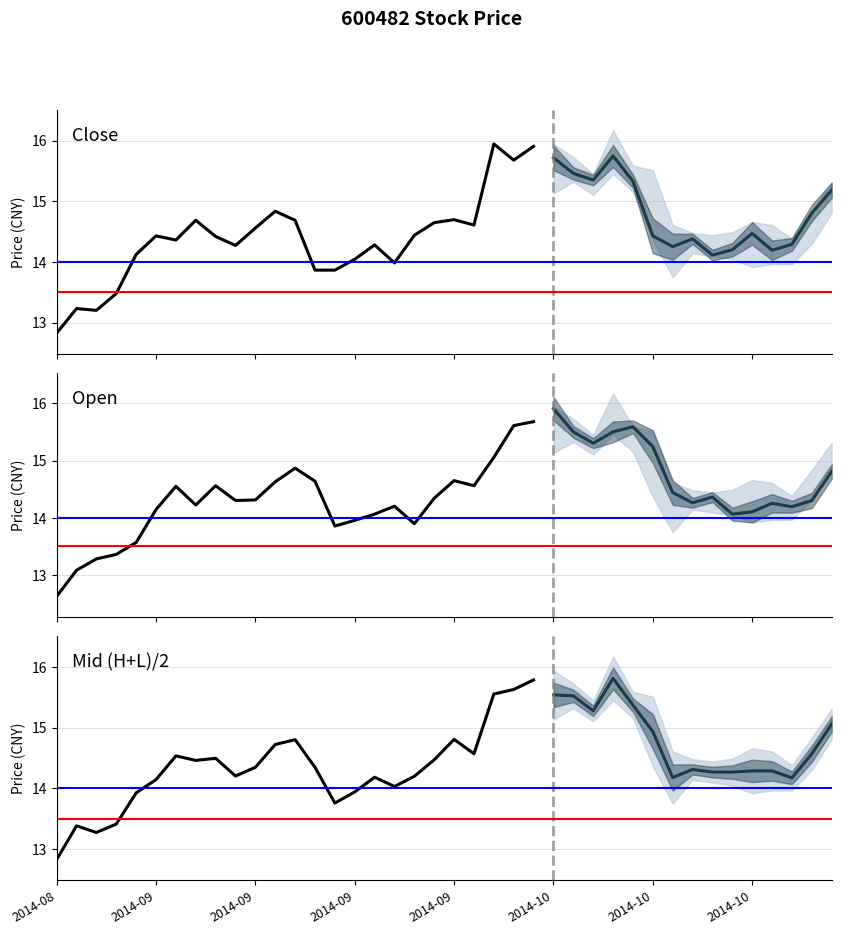

Which series has the largest total across all categories?

Close